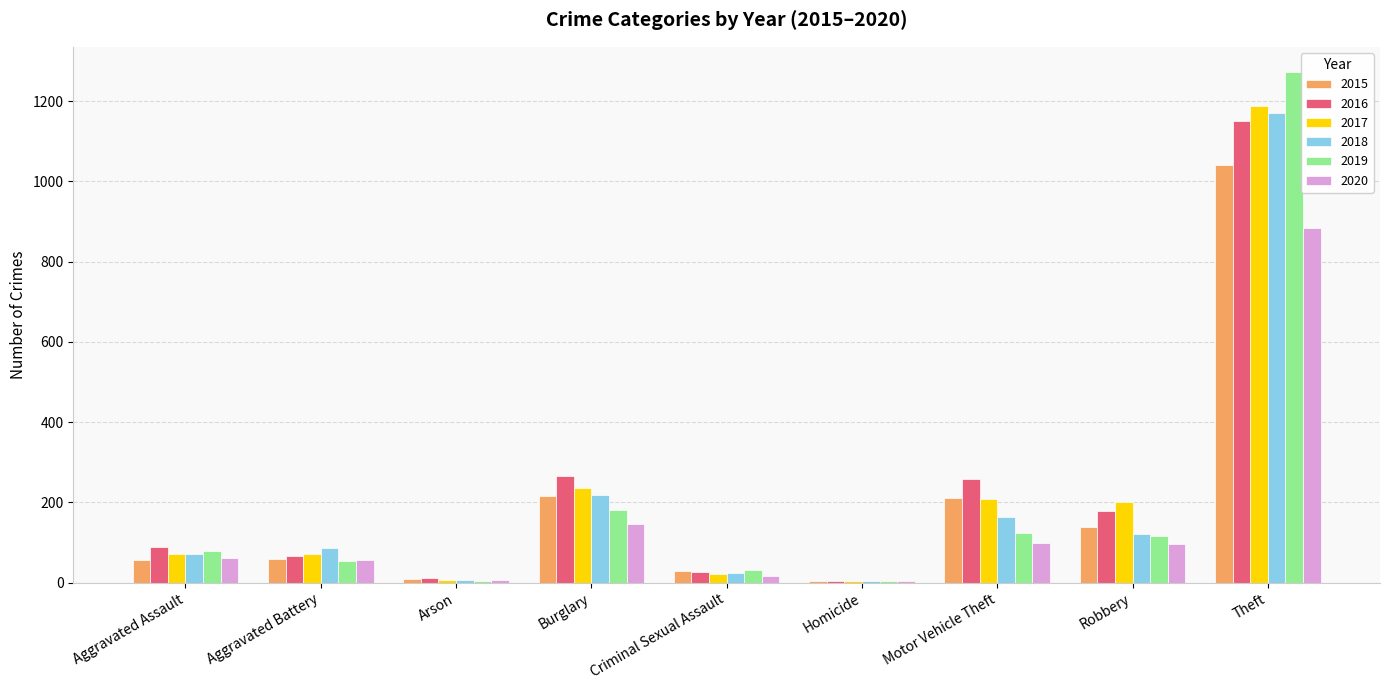

Does the chart contain stacked bars?

No